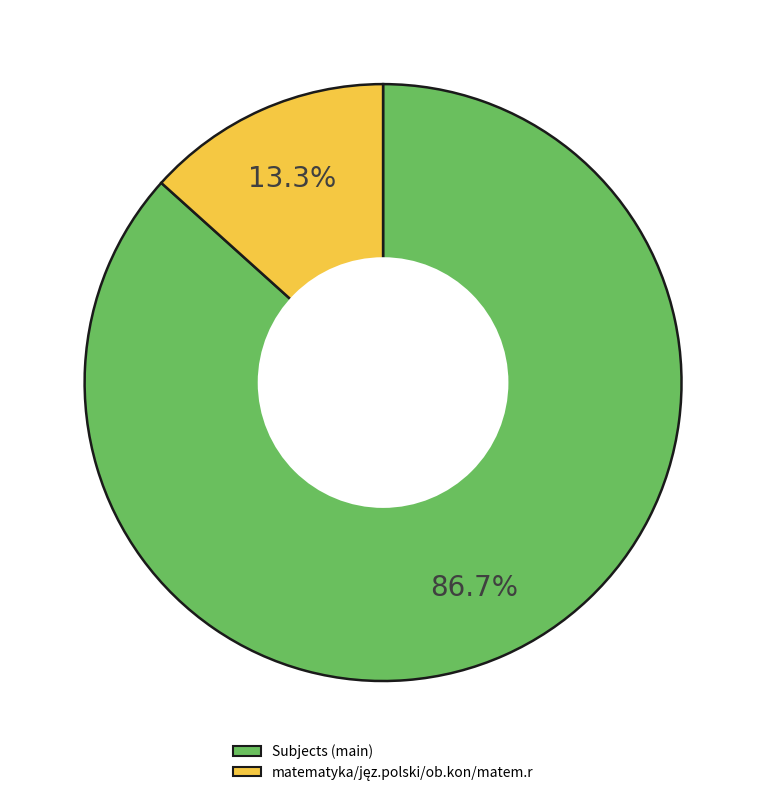

Is there any slice that represents more than half of the pie?

Yes